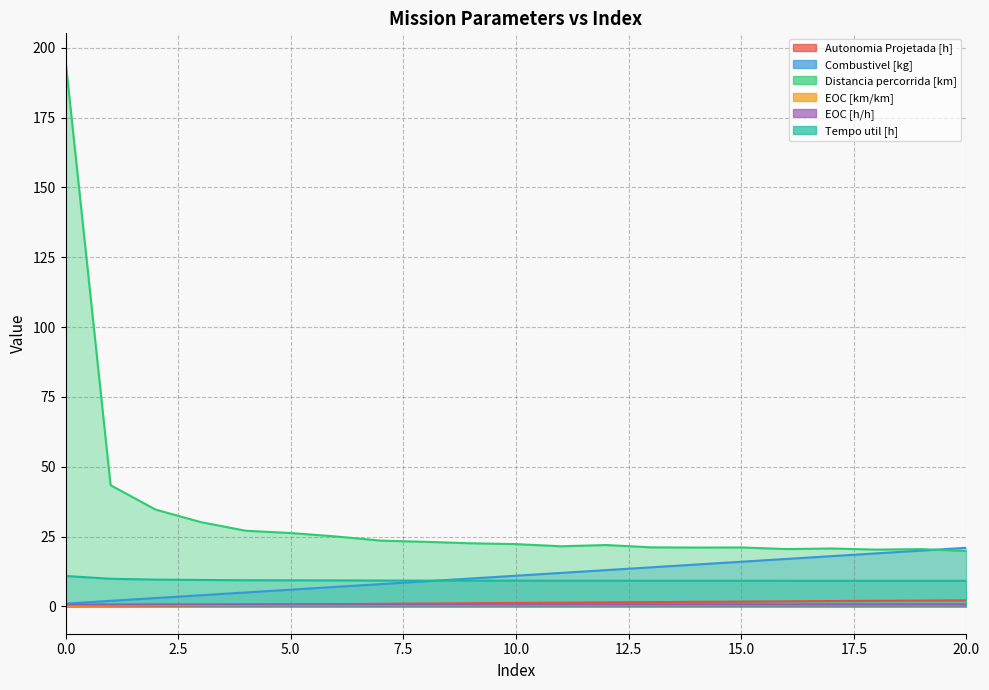

Between 8 and 4, which is larger?

8